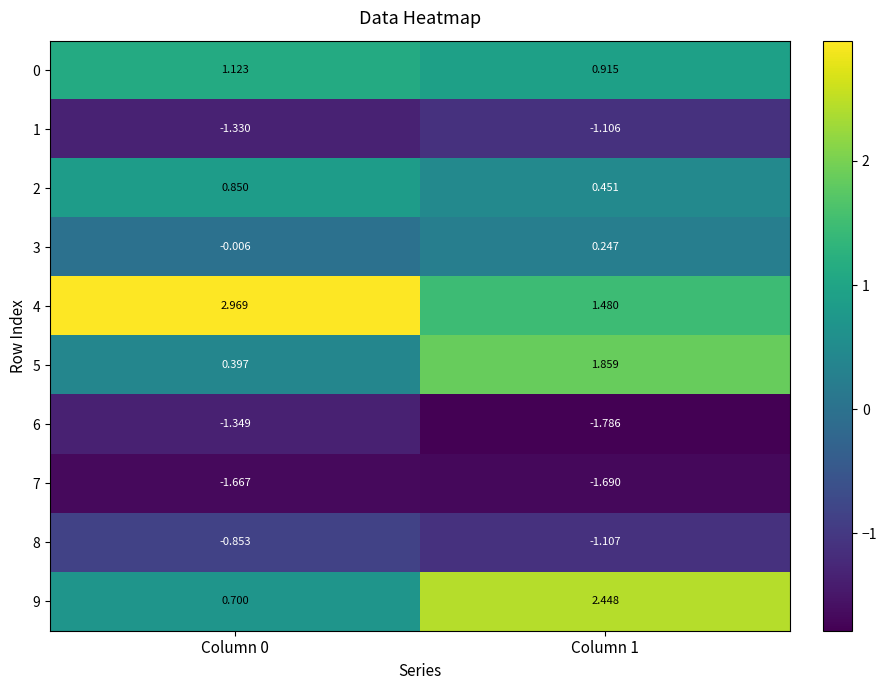

How many data points in 9 are less than 2?

1